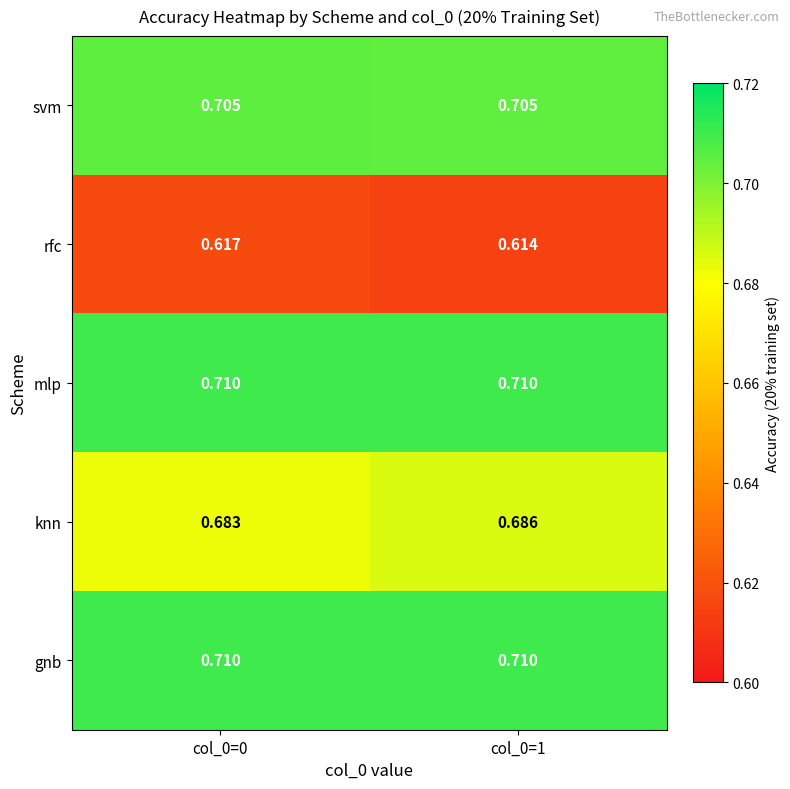

How many data points does each series have?

2